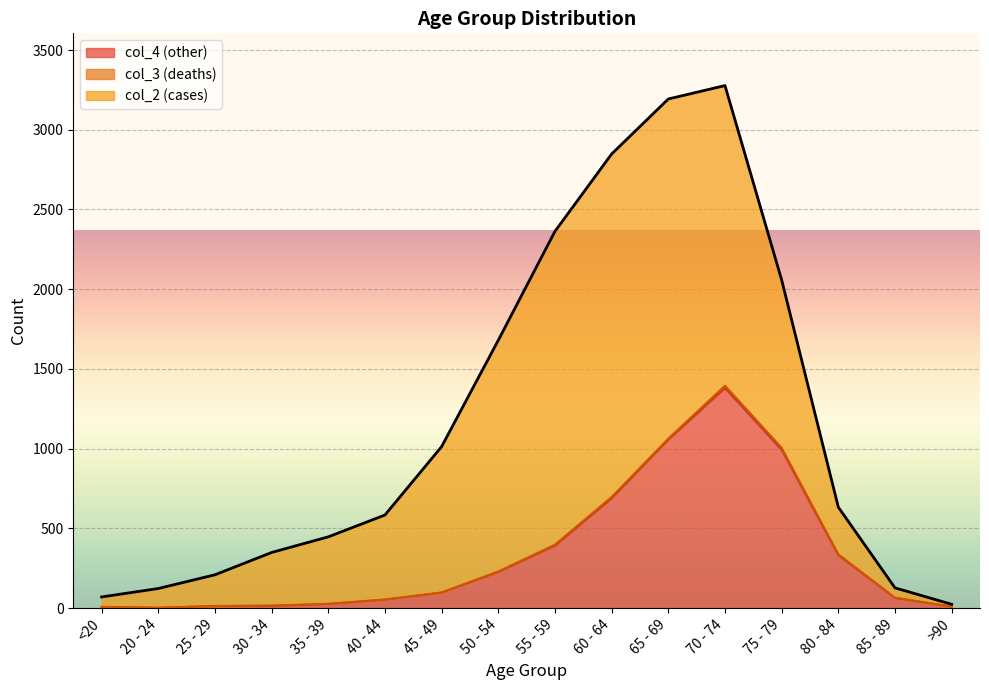

True or false: col_3 (deaths) has more than 2 points higher than both neighbors.

True